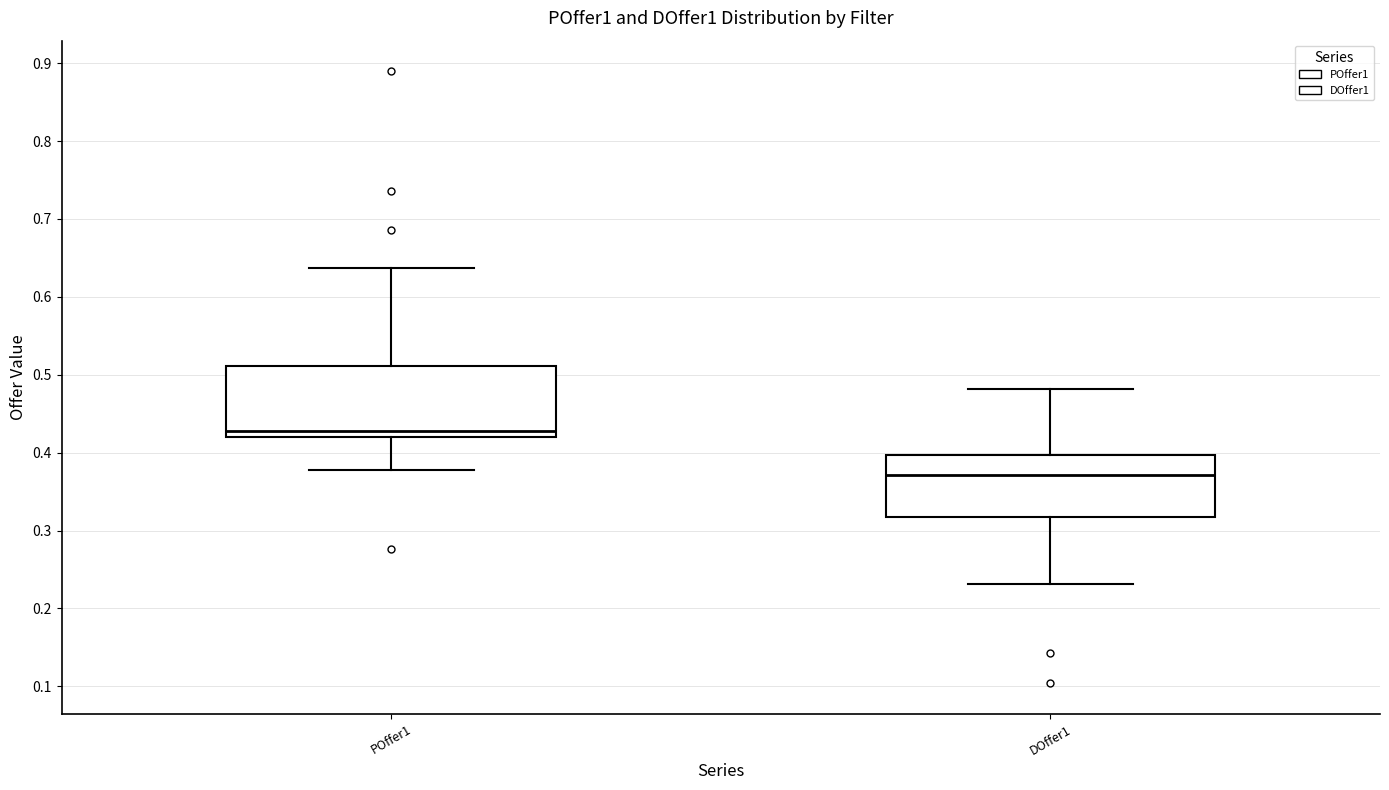

Which box has the highest median line?

POffer1